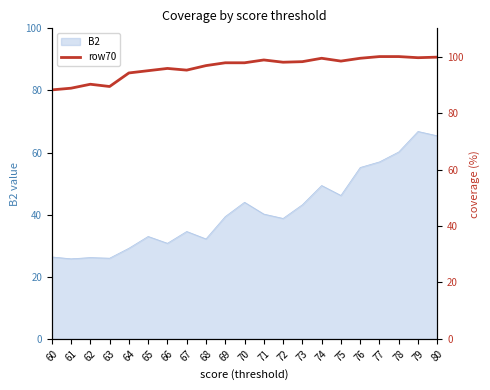

True or false: the data shows 159.3 at 72.

False